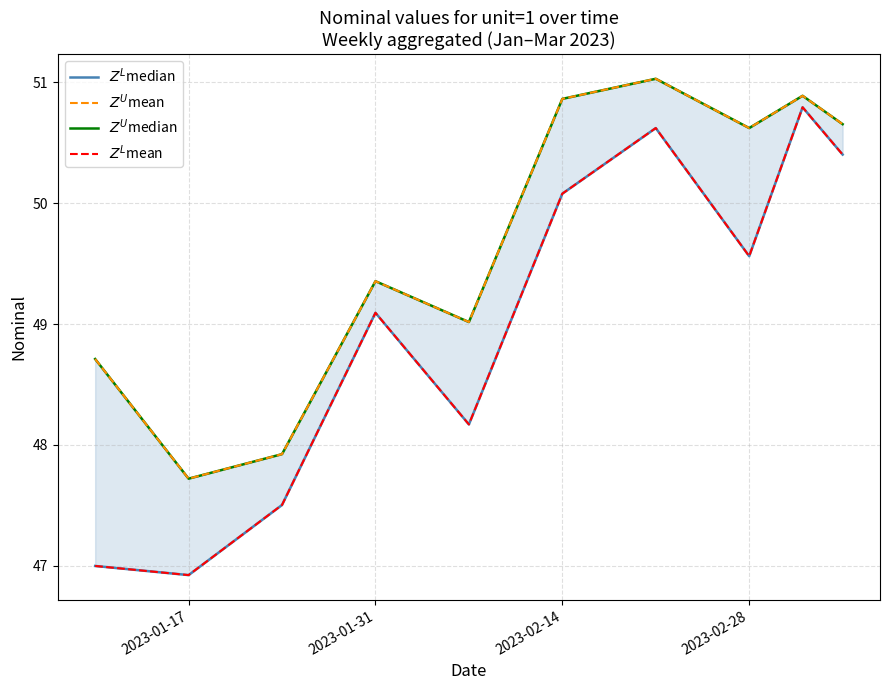

Reading left to right, list all the values displayed in this chart.

$Z^U$median: 48.7	47.7	47.9	49.4	49.0	50.9	51.0	50.6	50.9	50.7
$Z^U$mean: 48.7	47.7	47.9	49.4	49.0	50.9	51.0	50.6	50.9	50.7
$Z^L$median: 47.0	46.9	47.5	49.1	48.2	50.1	50.6	49.6	50.8	50.4
$Z^L$mean: 47.0	46.9	47.5	49.1	48.2	50.1	50.6	49.6	50.8	50.4